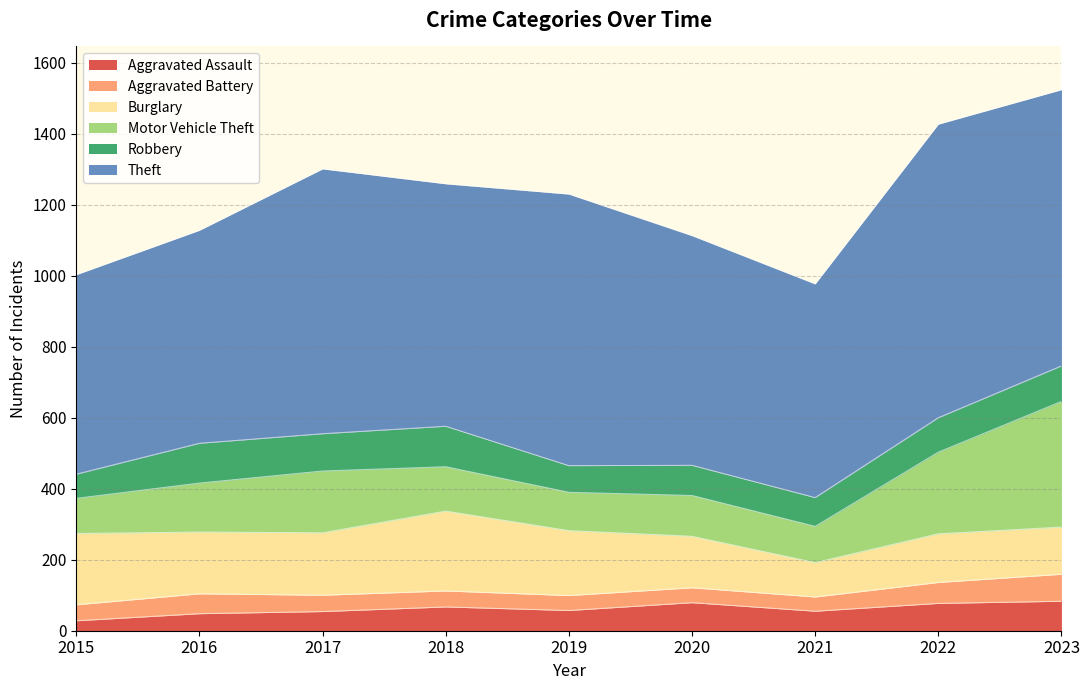

At which category is the sum across all series the highest?

2023